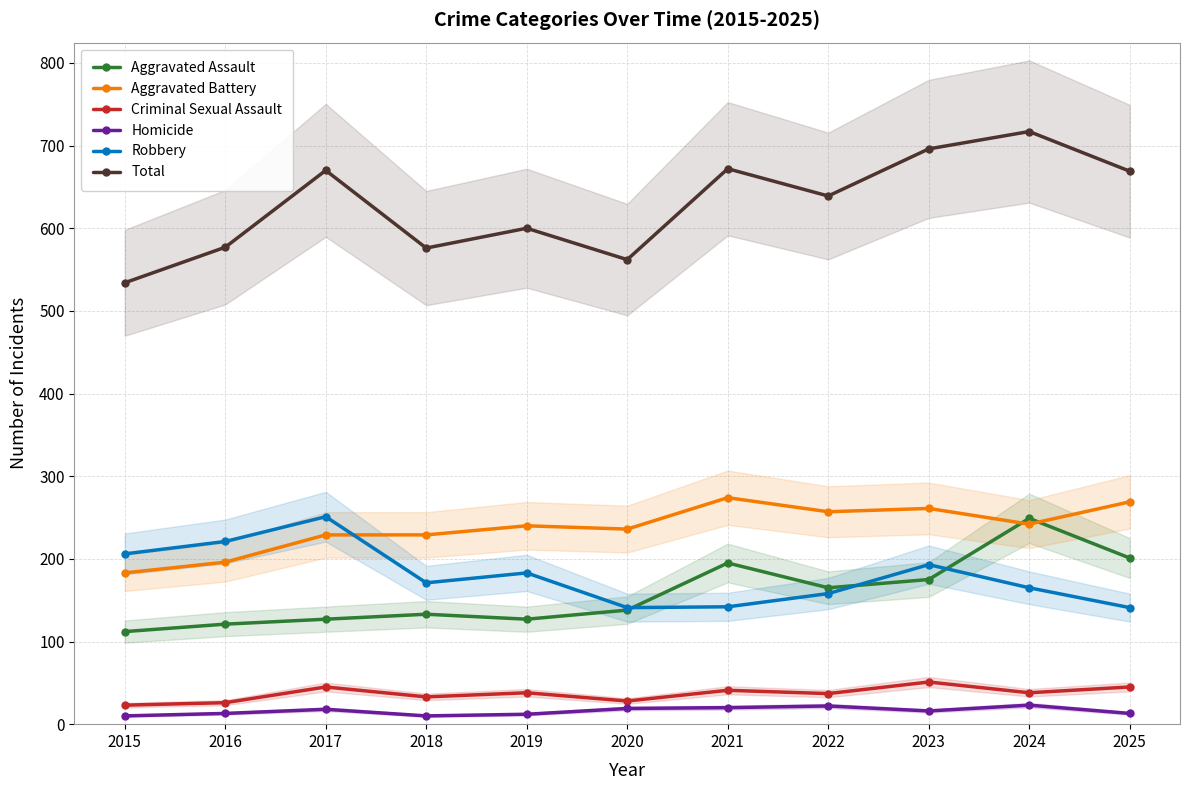

Is the value of Homicide at 2016 greater than the value of Criminal Sexual Assault at 2025?

No